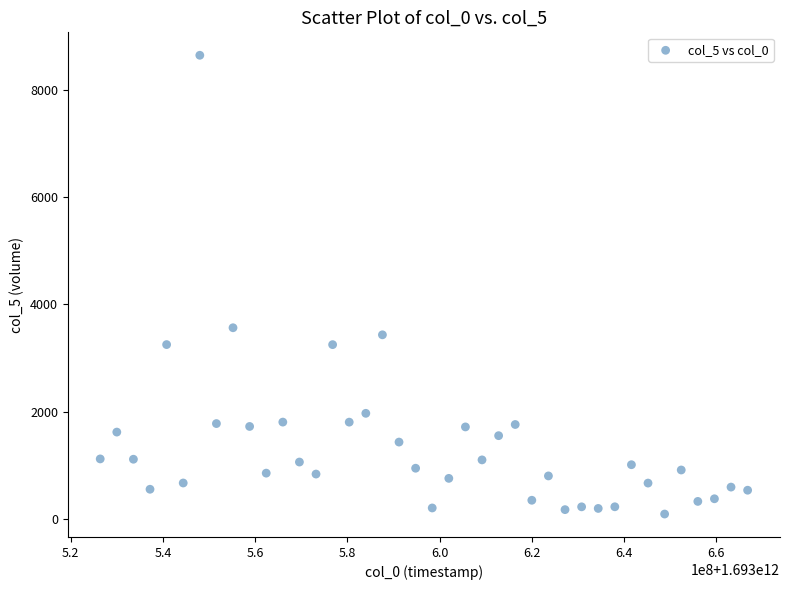

What is the range of X values (max minus min)?

140400000.0